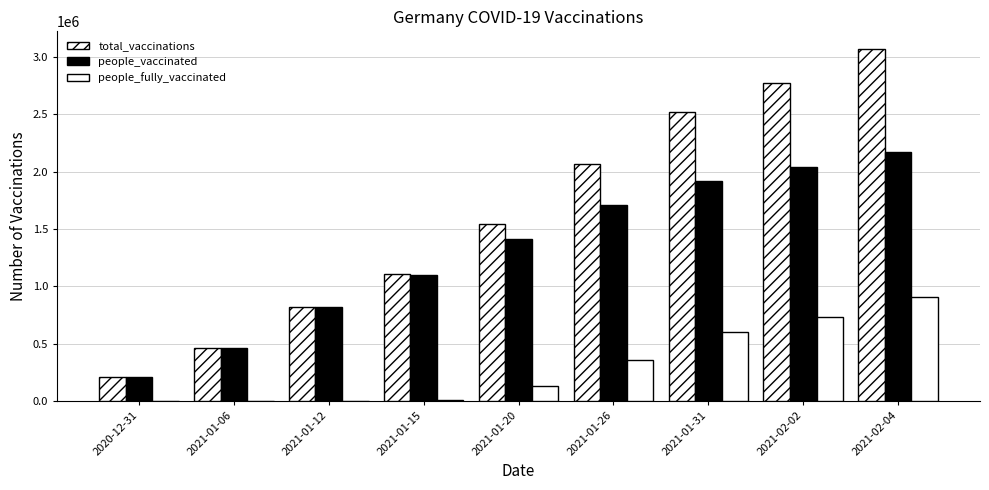

Count the number of data series in this chart.

3